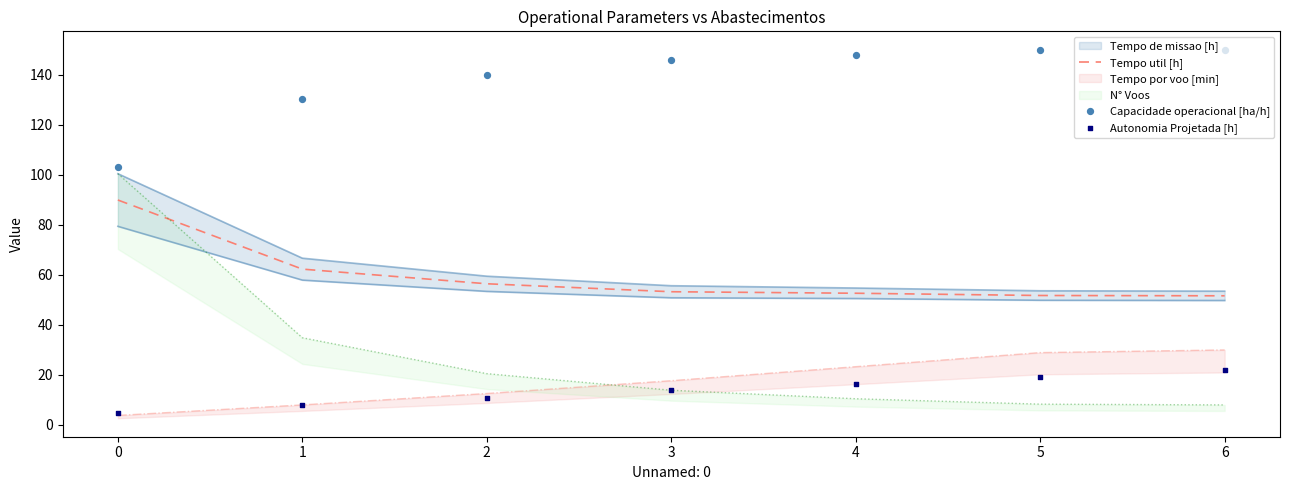

Which series reaches the maximum Y coordinate?

Capacidade operacional [ha/h]